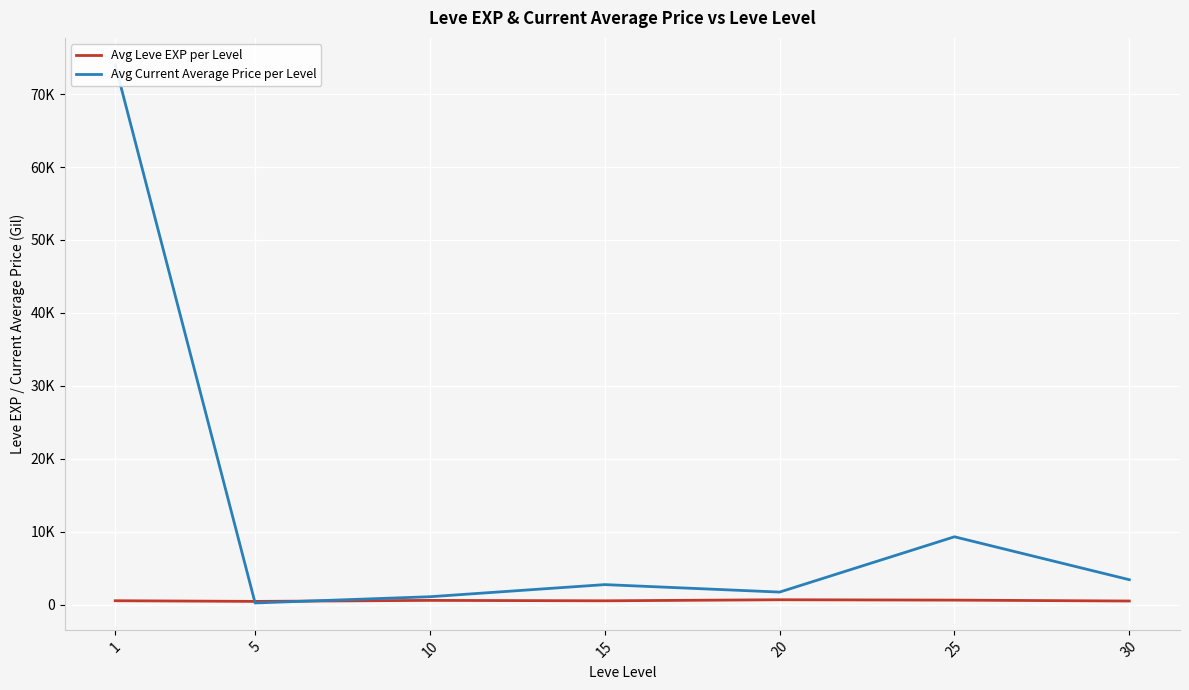

Where do Avg Leve EXP per Level and Avg Current Average Price per Level first cross each other?

1 and 5